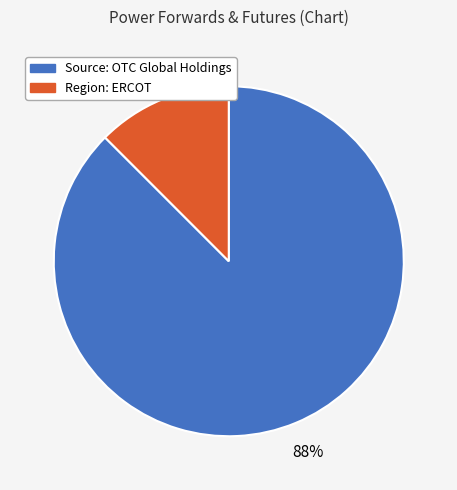

True or false: Source: OTC Global Holdings accounts for 88% of the total.

True